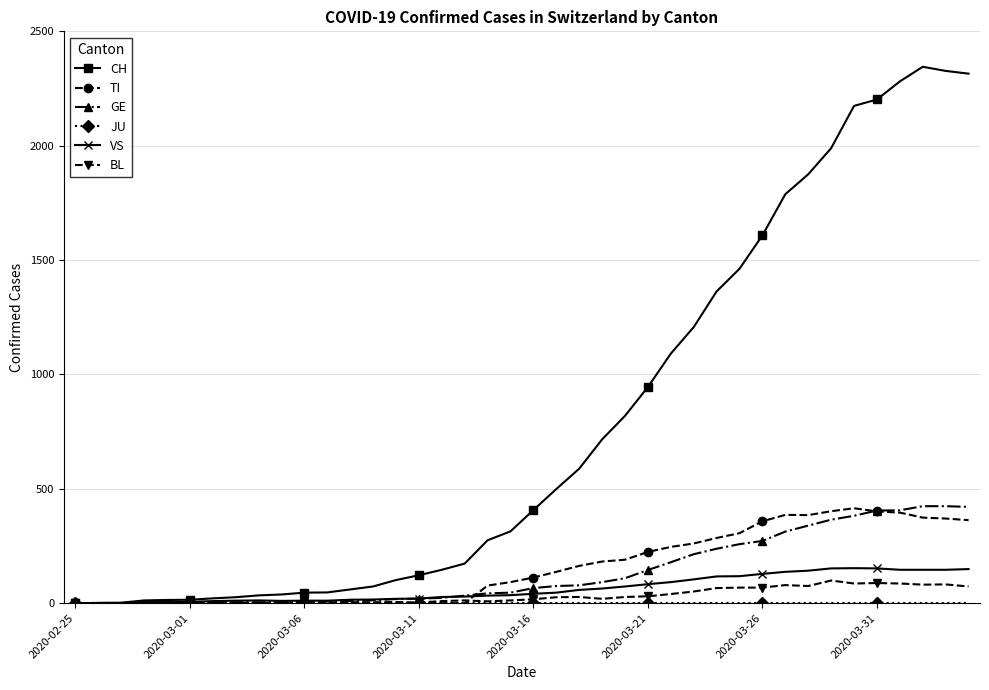

Which series has the largest range (max minus min)?

CH